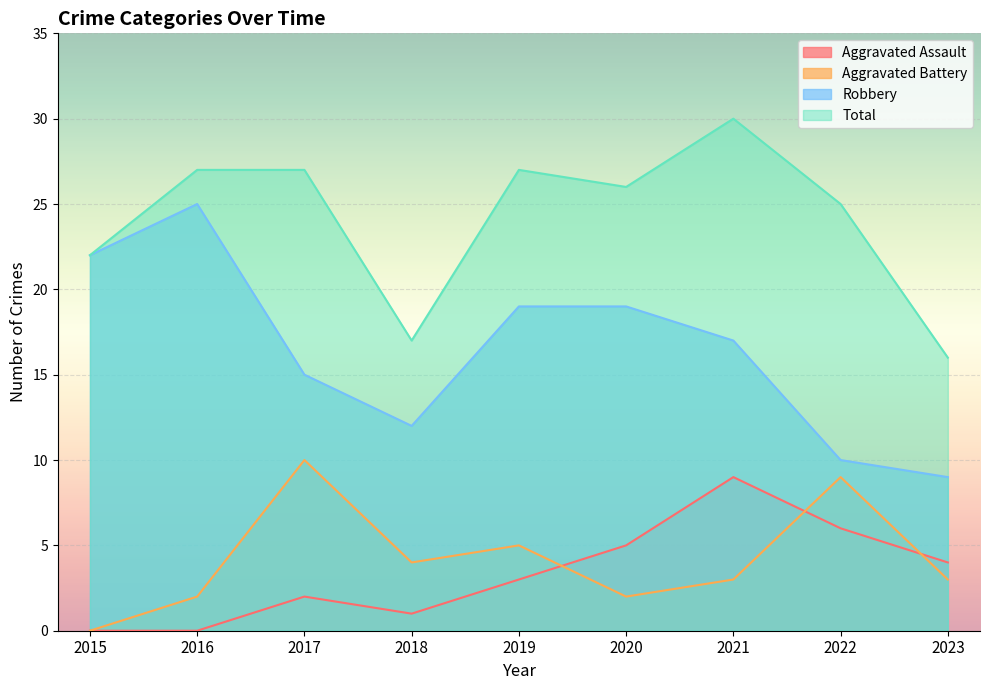

List the series in order of their peak value, lowest first.

Aggravated Assault, Aggravated Battery, Robbery, Total